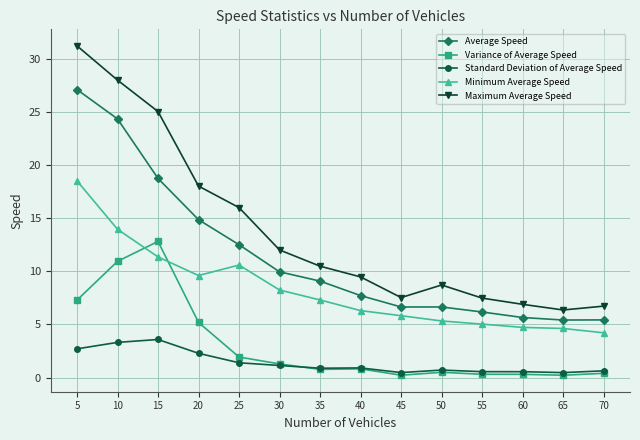

In Standard Deviation of Average Speed, how many points are higher than both neighbors (excluding endpoints)?

3